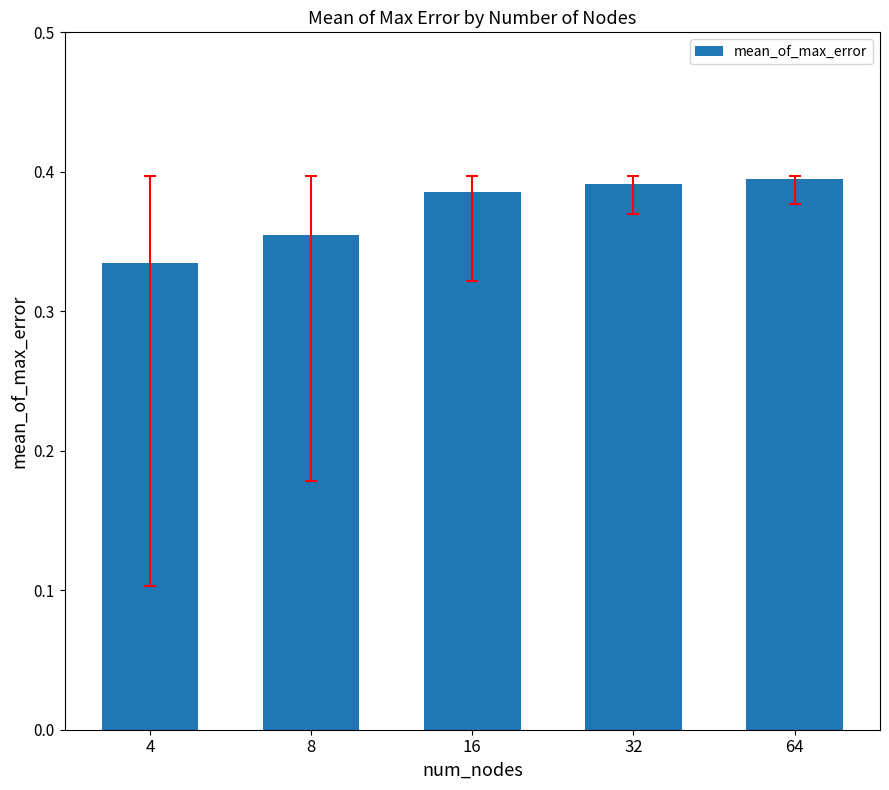

At which label is the value closest to 0?

4